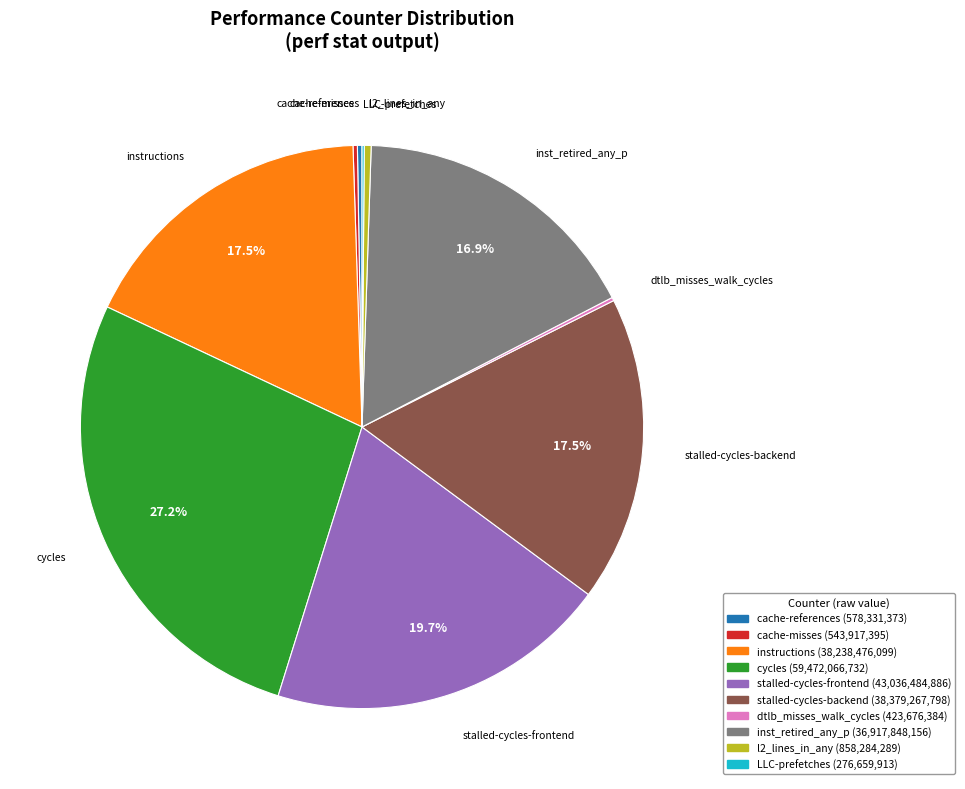

Combined, what portion of the pie is stalled-cycles-frontend and inst_retired_any_p?

36.6%